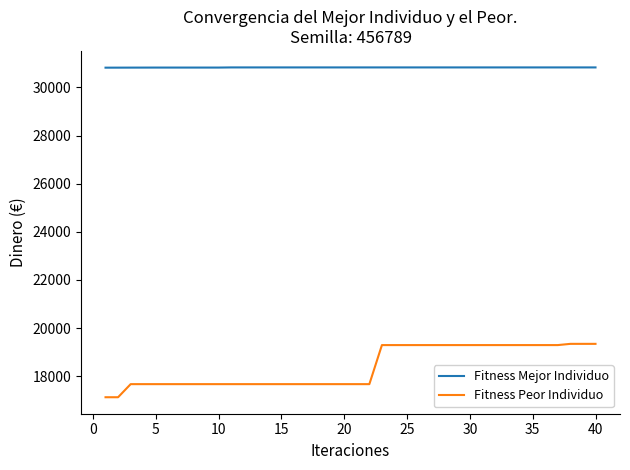

How many Fitness Mejor Individuo values are between 30831 and 30832?

30